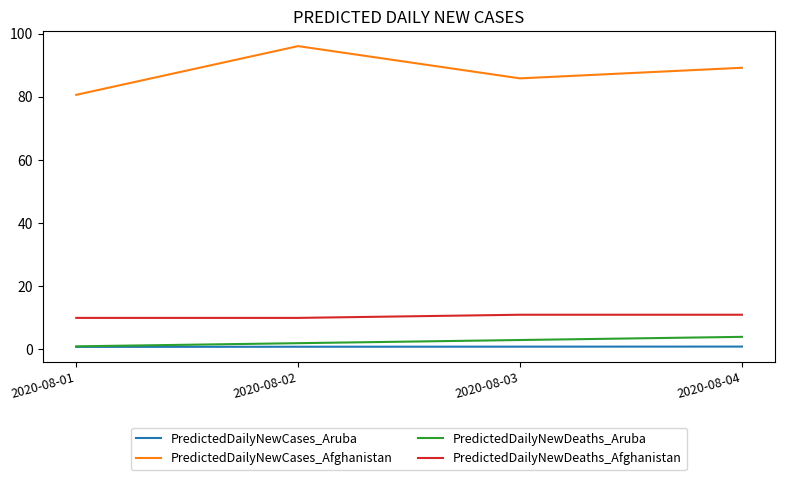

Which series has the widest spread of values?

PredictedDailyNewCases_Afghanistan